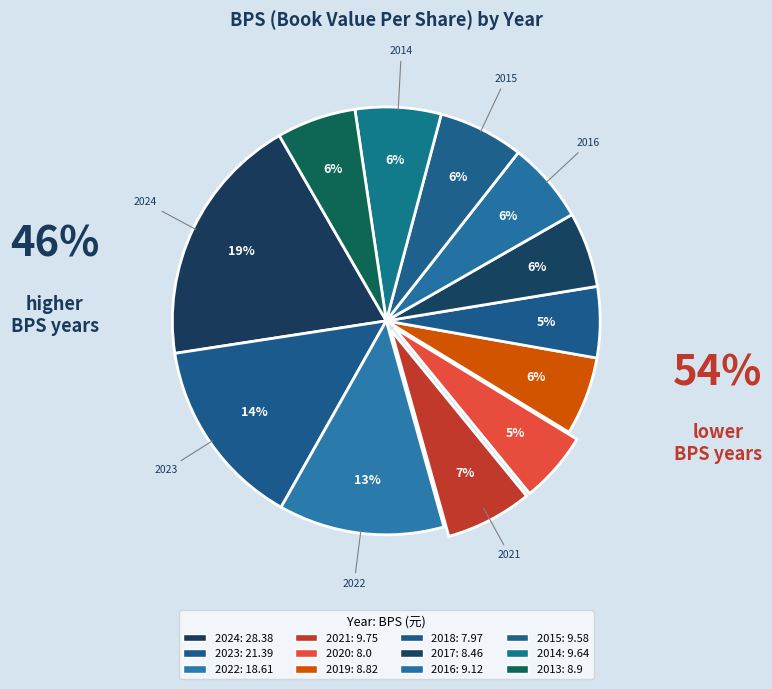

How many slices are in this pie chart?

12